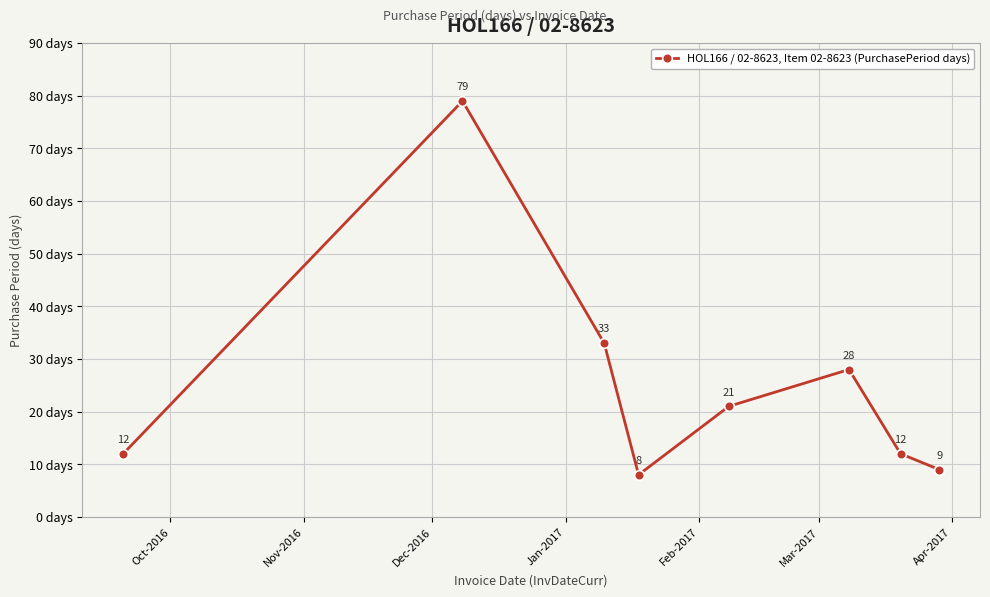

What is the value of the 4th point from the left?

8